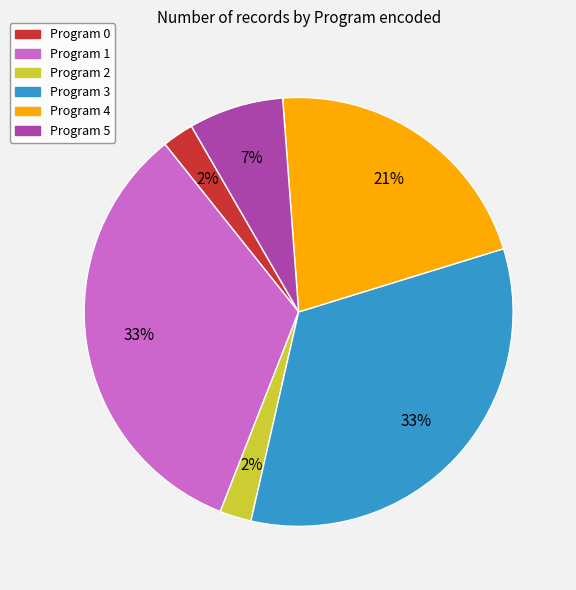

Which has a higher value, Program 5 or Program 1?

Program 1